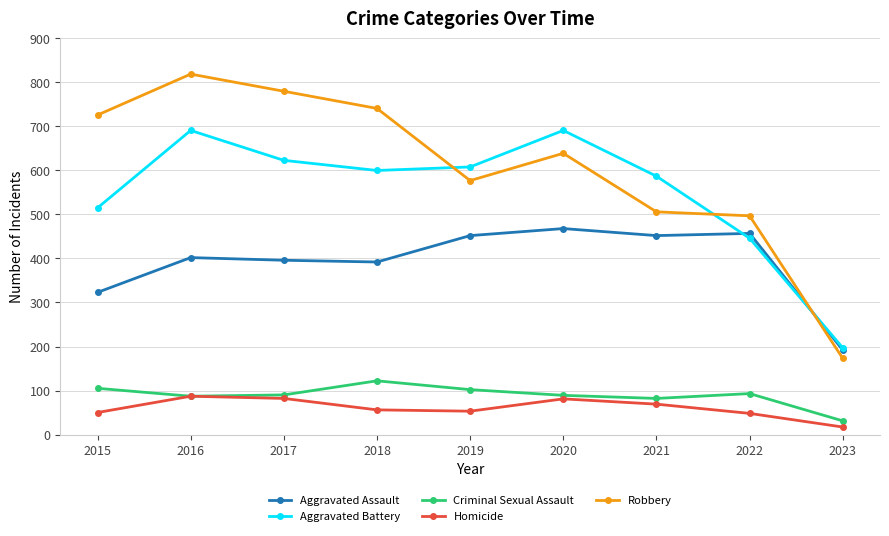

At which label does Aggravated Battery first exceed 600?

2016